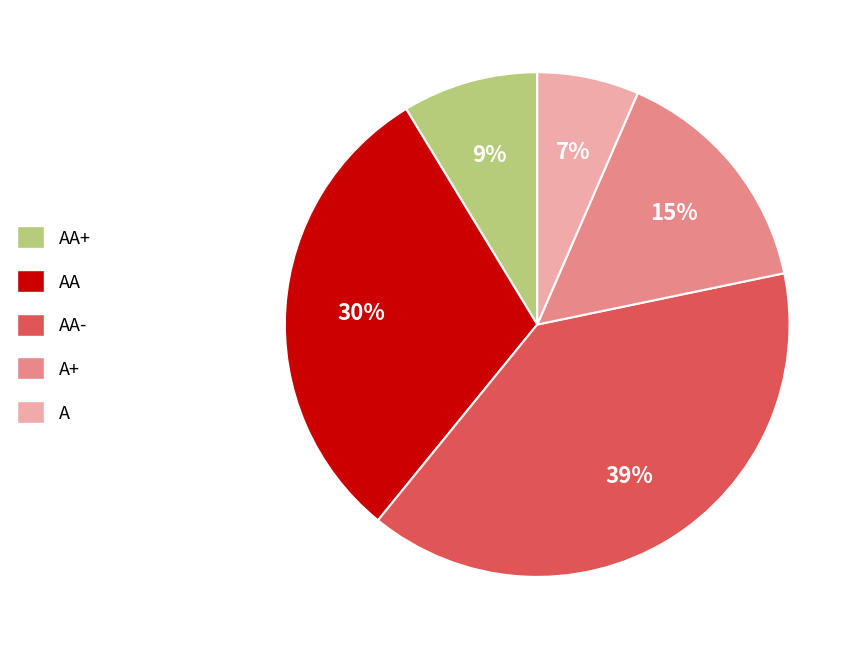

Is it true that AA is 30% of the pie?

True